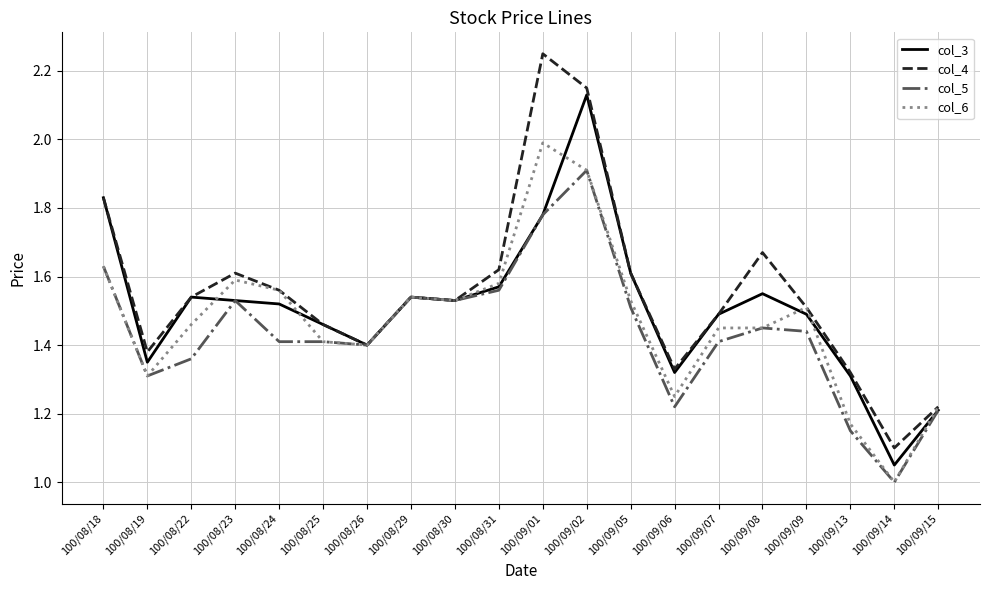

Which series has the largest total across all categories?

col_4